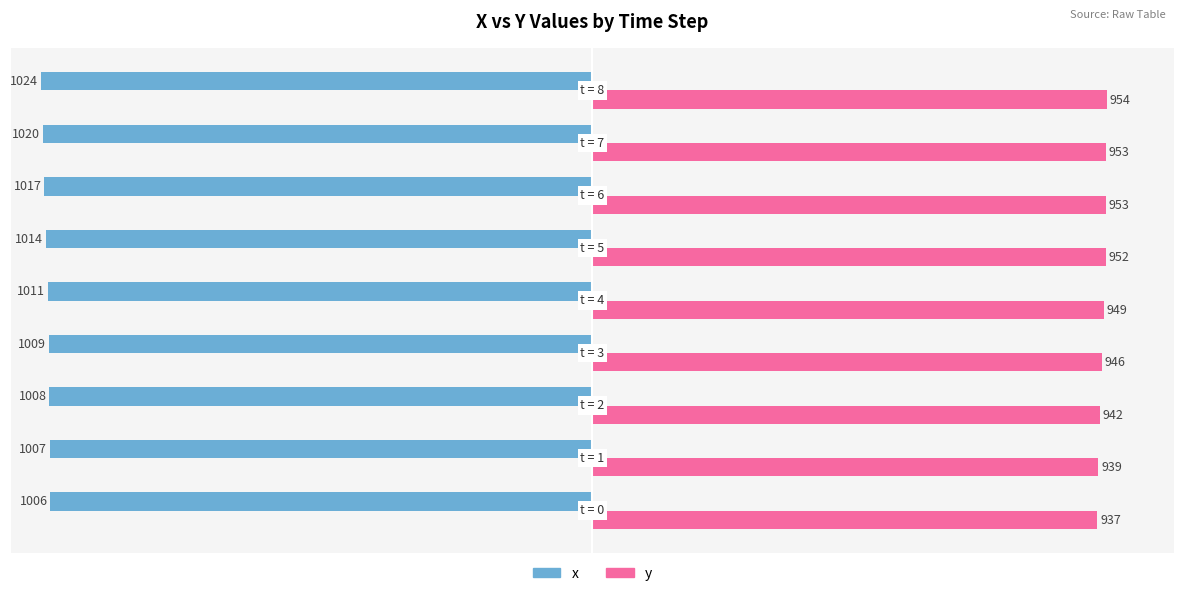

Which series has the widest spread of values?

x